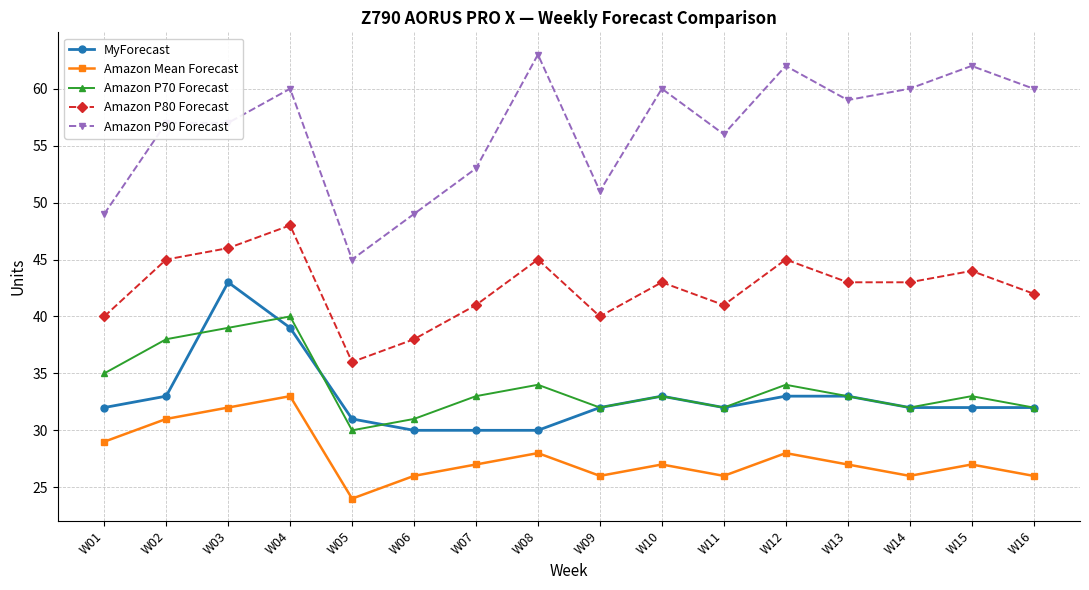

Reading right to left, list all the values displayed in this chart.

MyForecast: W16=32	W15=32	W14=32	W13=33	W12=33	W11=32	W10=33	W09=32	W08=30	W07=30	W06=30	W05=31	W04=39	W03=43	W02=33	W01=32
Amazon Mean Forecast: W16=26	W15=27	W14=26	W13=27	W12=28	W11=26	W10=27	W09=26	W08=28	W07=27	W06=26	W05=24	W04=33	W03=32	W02=31	W01=29
Amazon P70 Forecast: W16=32	W15=33	W14=32	W13=33	W12=34	W11=32	W10=33	W09=32	W08=34	W07=33	W06=31	W05=30	W04=40	W03=39	W02=38	W01=35
Amazon P80 Forecast: W16=42	W15=44	W14=43	W13=43	W12=45	W11=41	W10=43	W09=40	W08=45	W07=41	W06=38	W05=36	W04=48	W03=46	W02=45	W01=40
Amazon P90 Forecast: W16=60	W15=62	W14=60	W13=59	W12=62	W11=56	W10=60	W09=51	W08=63	W07=53	W06=49	W05=45	W04=60	W03=57	W02=57	W01=49